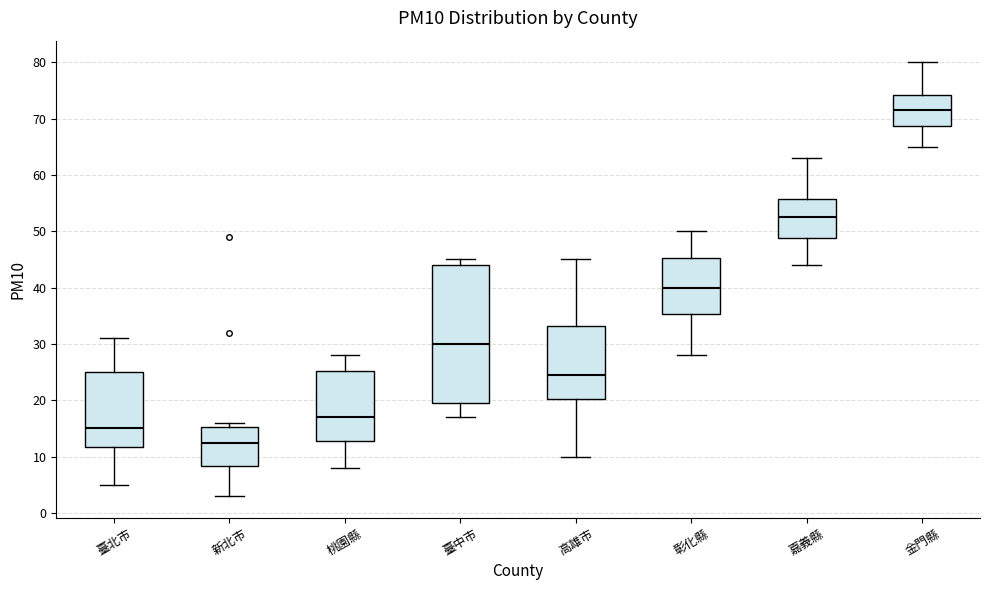

Which box has the highest median line?

金門縣